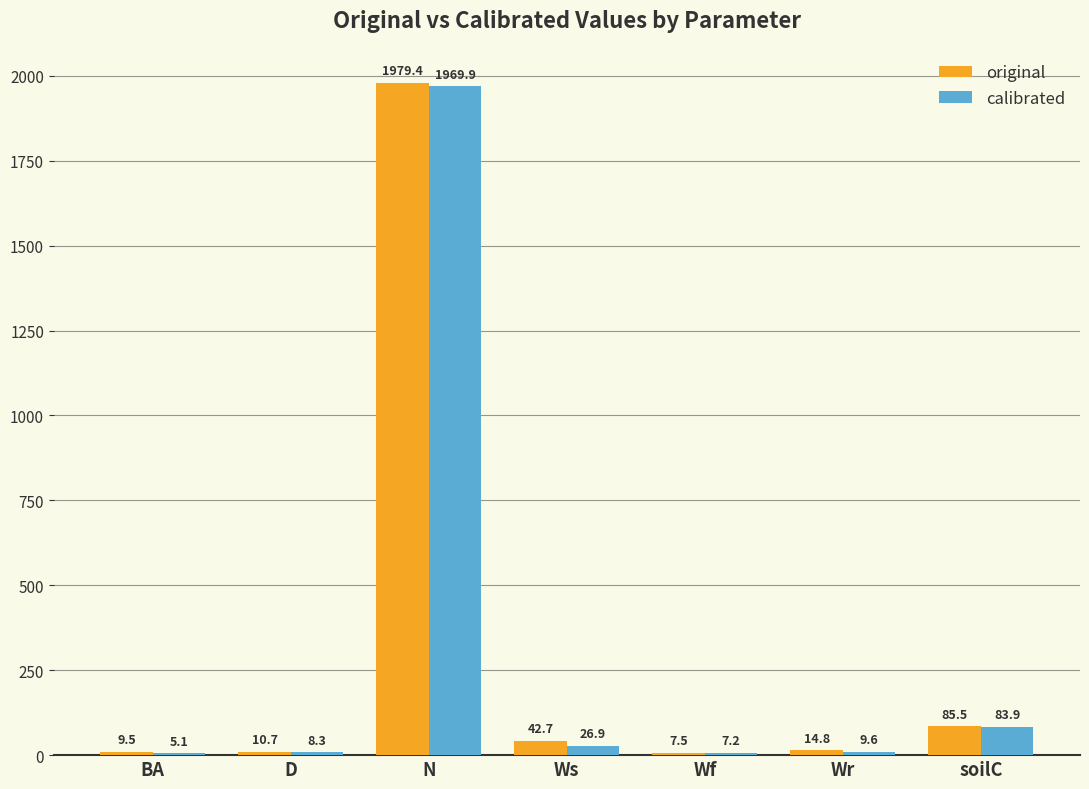

Which series has the widest spread of values?

original